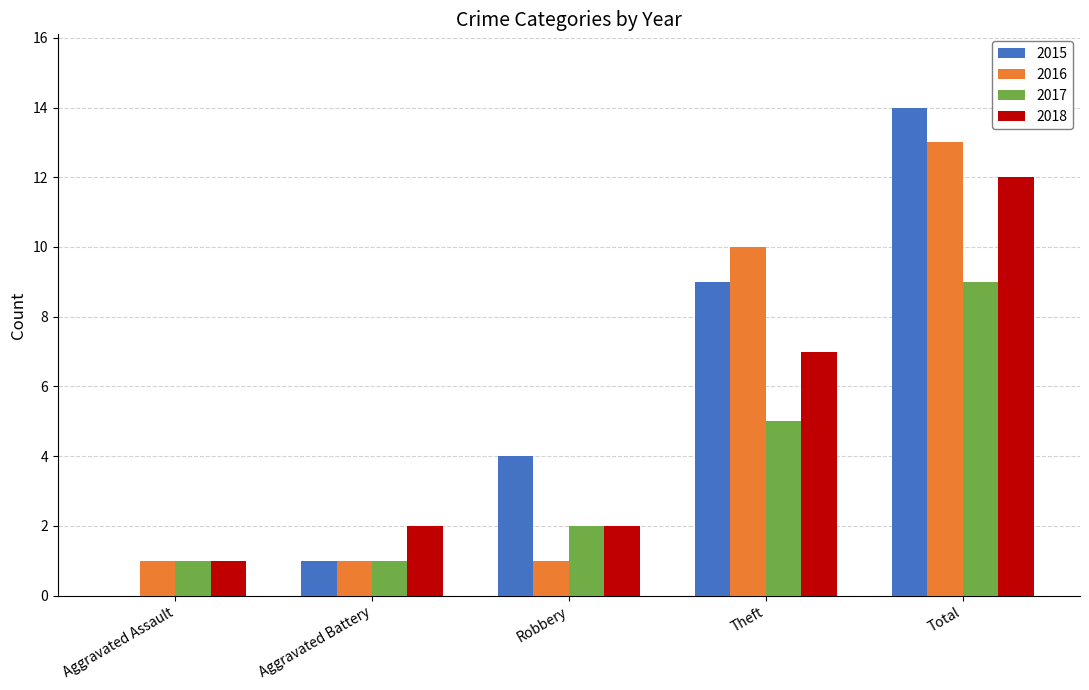

Are the bars horizontal?

No